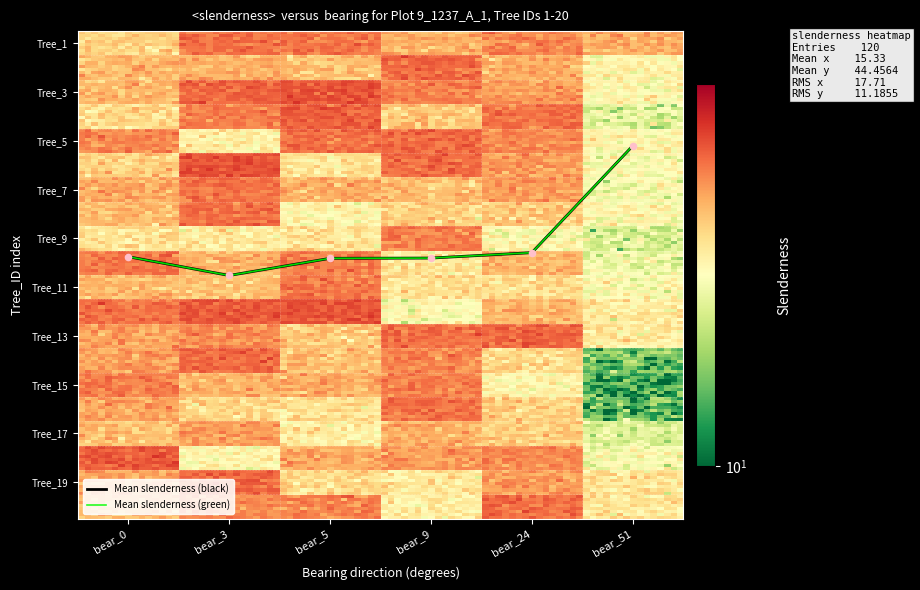

Is this an area chart (filled region under the line)?

No